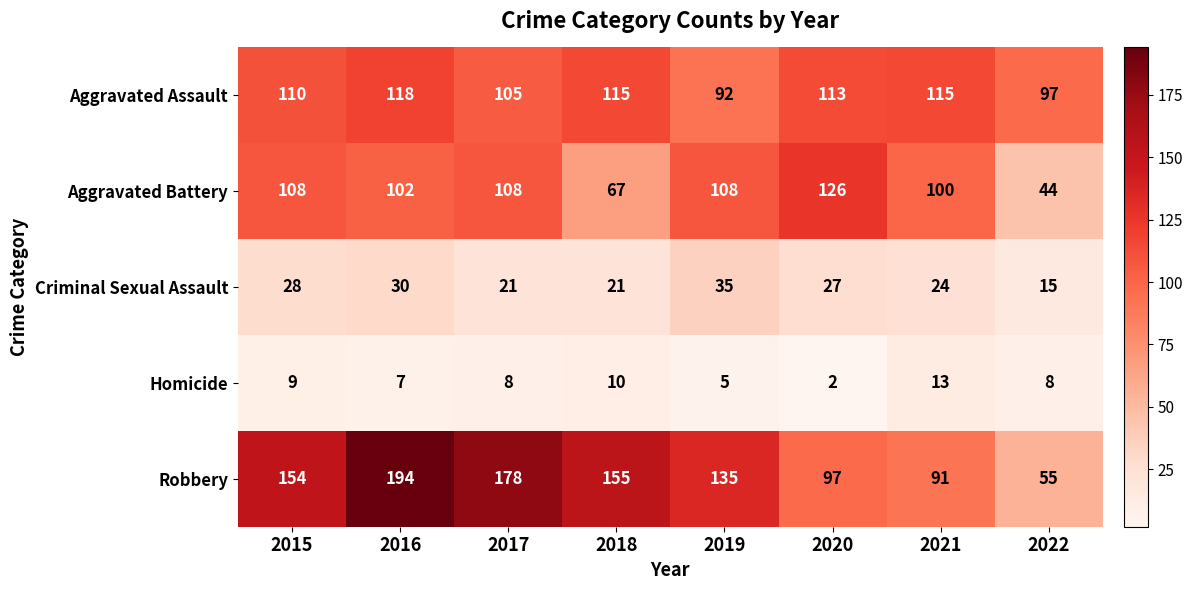

What is the approximate value of Aggravated Assault at 2017?

105